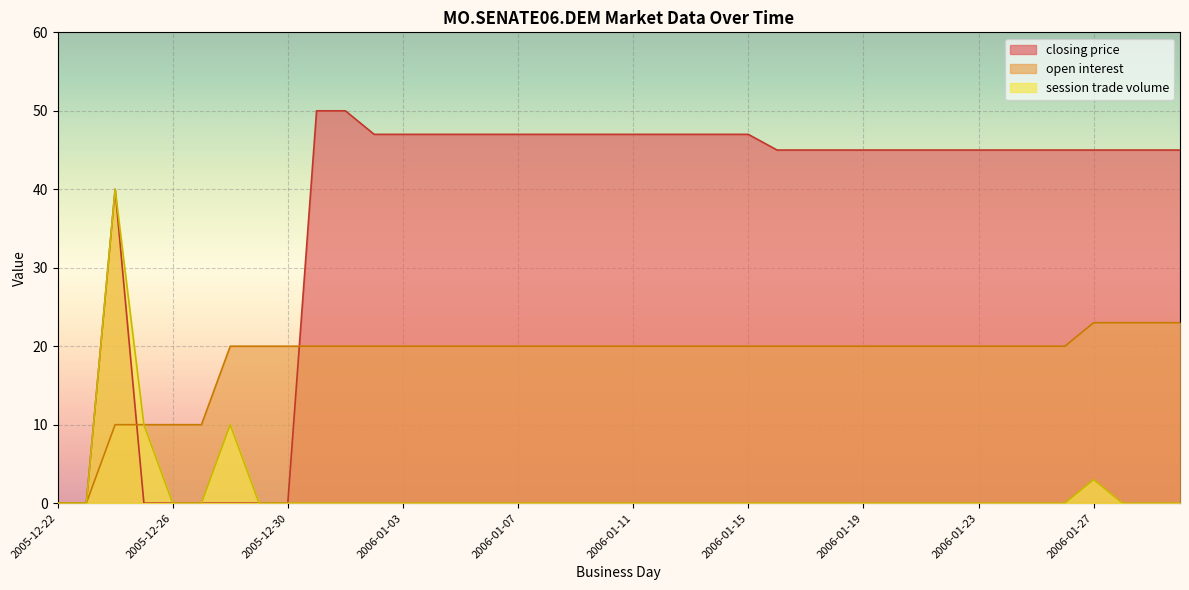

Which series has the largest total across all categories?

closing price